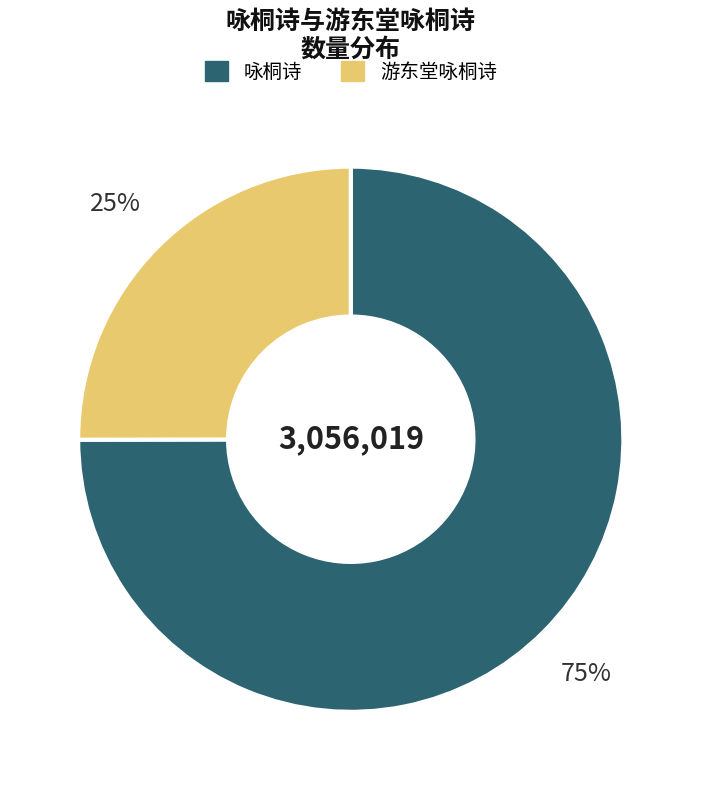

To the nearest percent, what is the combined percentage of 咏桐诗 and 游东堂咏桐诗?

100%